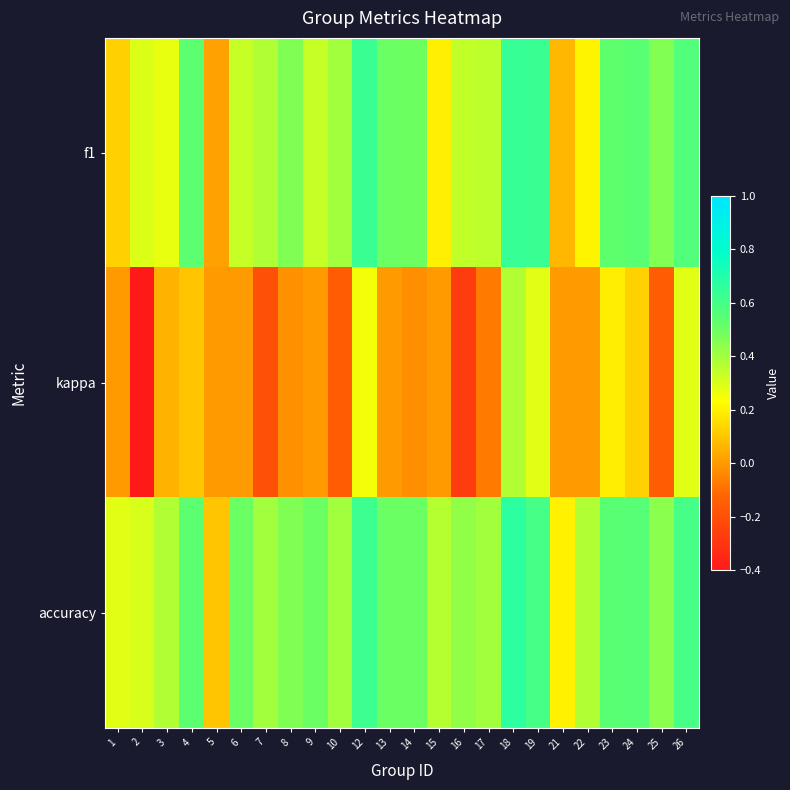

Reading right to left, list all the values displayed in this chart.

f1: 26=0.6	25=0.5	24=0.5	23=0.5	22=0.2	21=0.1	19=0.6	18=0.6	17=0.3	16=0.3	15=0.2	14=0.5	13=0.5	12=0.6	10=0.4	9=0.3	8=0.5	7=0.4	6=0.3	5=0.0	4=0.5	3=0.3	2=0.3	1=0.1
kappa: 26=0.3	25=-0.2	24=0.1	23=0.2	22=0.0	21=0.0	19=0.3	18=0.4	17=-0.1	16=-0.3	15=0.0	14=-0.0	13=0.0	12=0.2	10=-0.2	9=0.0	8=-0.0	7=-0.2	6=0.0	5=0.0	4=0.1	3=0.1	2=-0.4	1=0.0
accuracy: 26=0.6	25=0.4	24=0.6	23=0.5	22=0.4	21=0.2	19=0.6	18=0.7	17=0.4	16=0.4	15=0.4	14=0.5	13=0.5	12=0.6	10=0.4	9=0.5	8=0.5	7=0.4	6=0.5	5=0.1	4=0.5	3=0.4	2=0.3	1=0.3